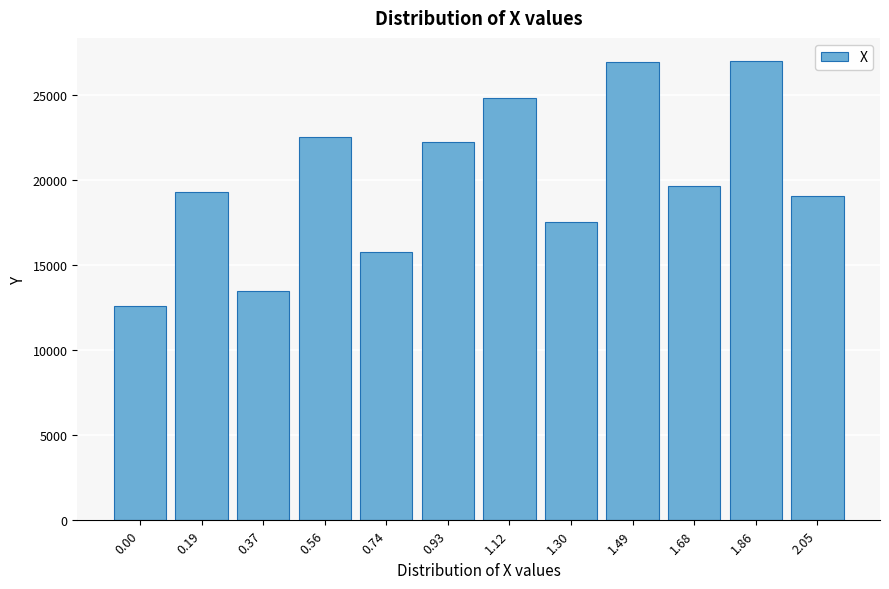

What is the minimum value shown in the chart?

12612.5